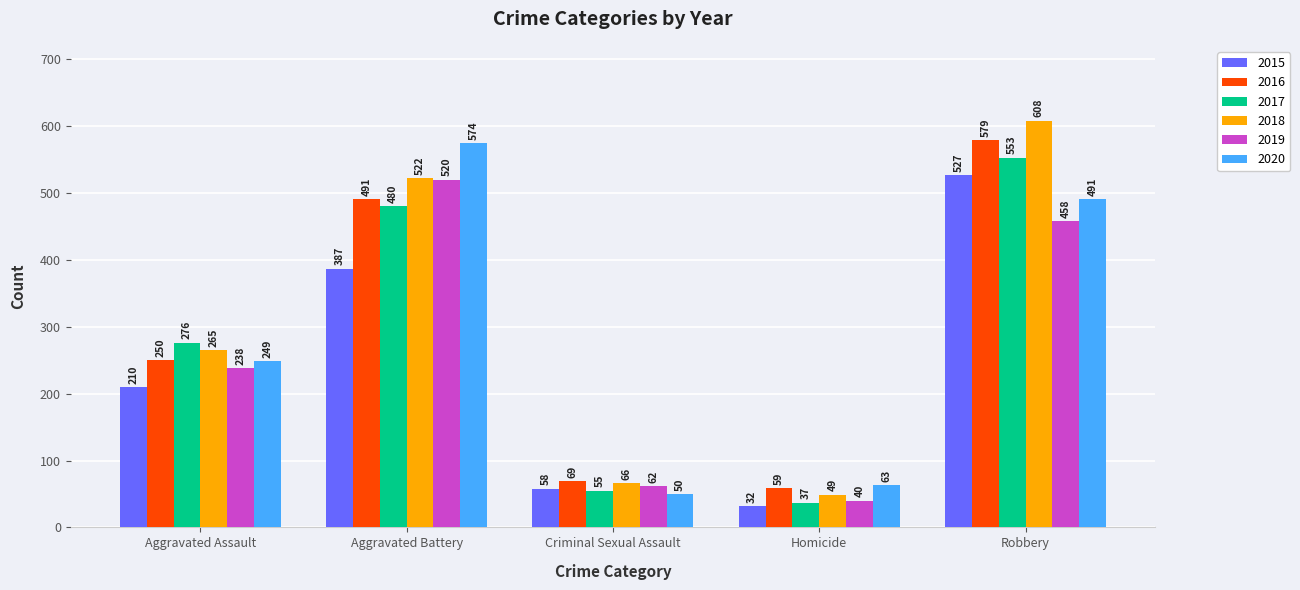

List the labels in order of 2015 value, largest first.

Robbery, Aggravated Battery, Aggravated Assault, Criminal Sexual Assault, Homicide